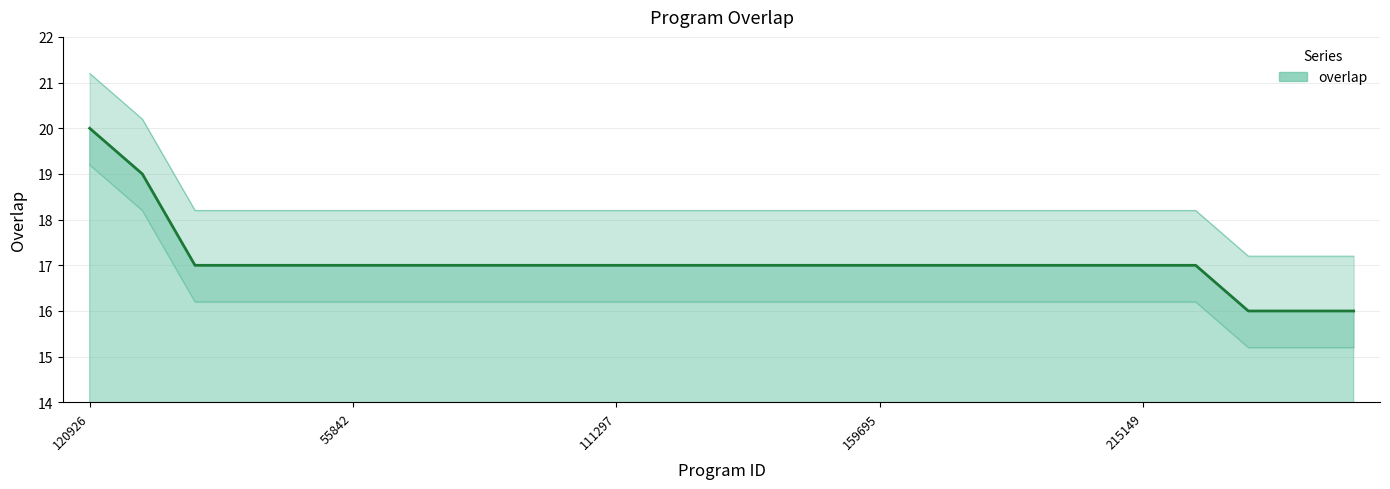

At which category does the chart reach its minimum across all series?

1841